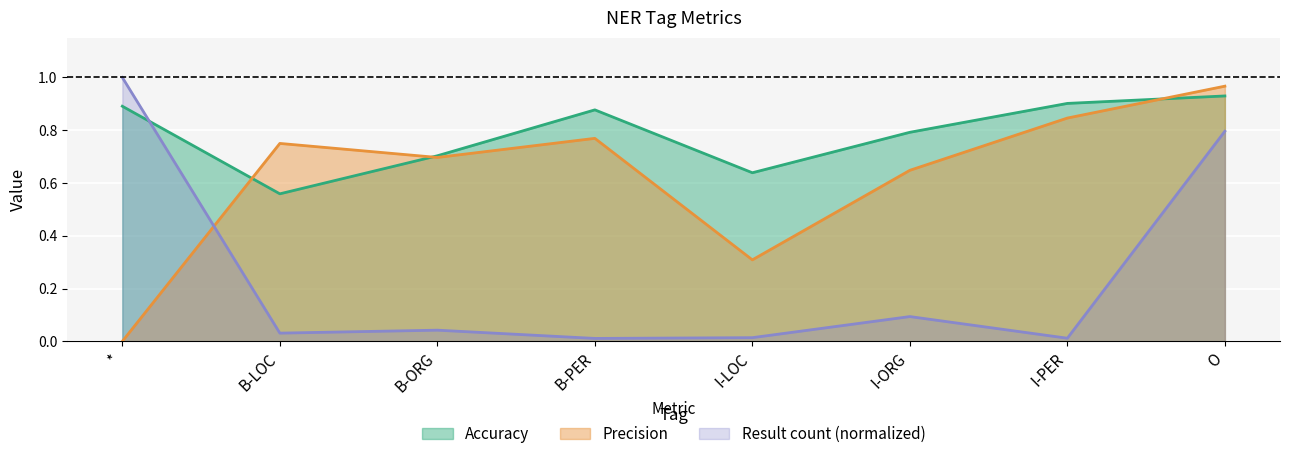

What is the total value across all series at O?

2.7